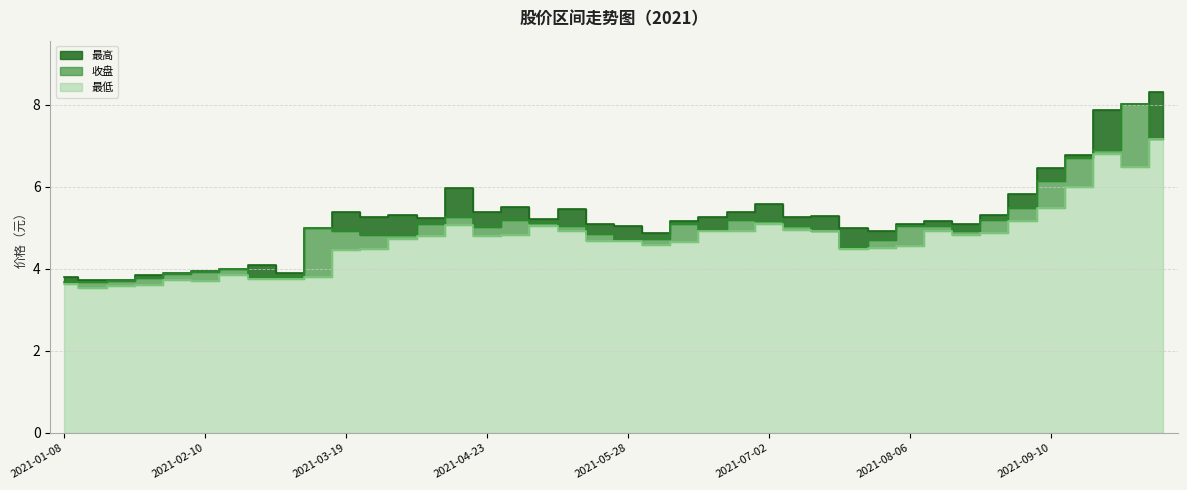

What is the total value across all series at 2021-04-16?

16.3